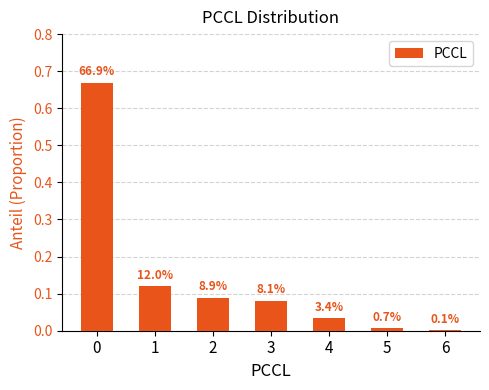

Are the bars horizontal?

No